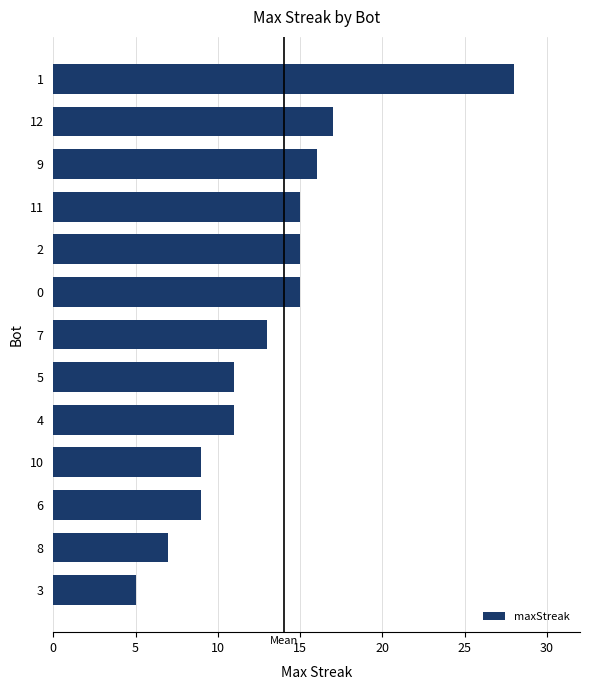

How many bars are there in total?

13